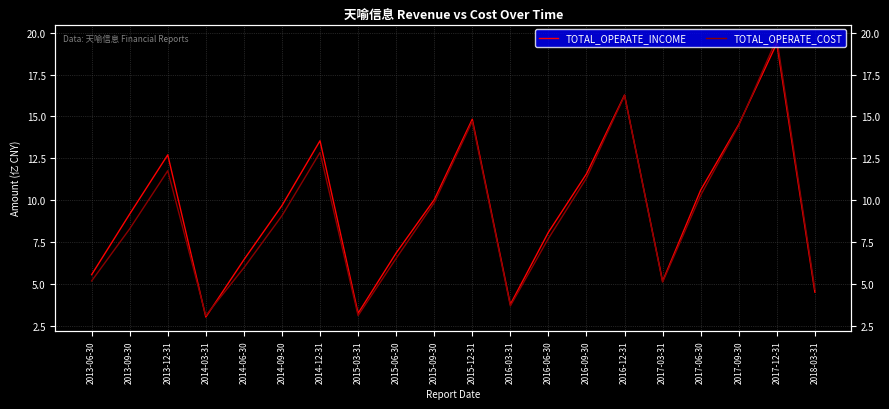

In TOTAL_OPERATE_INCOME, how many points are lower than both neighbors (excluding endpoints)?

4